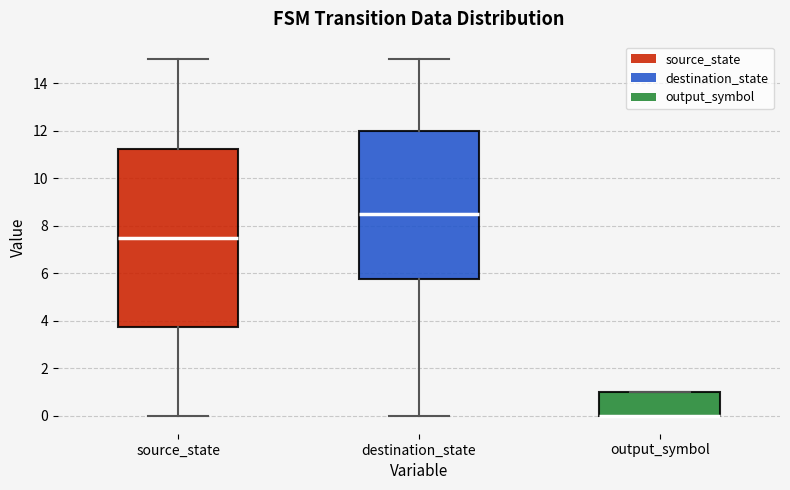

Reading left to right, transcribe this box plot: for each box, give where its median line is, the range the box spans, and where its two whiskers end, as read against the y-axis. The values are not printed on the chart, so give them approximately, as read against the axis.

source_state: median 7.6, box 3.8 to 11.2, whiskers 0.0 to 15.0
destination_state: median 8.6, box 5.8 to 12.0, whiskers 0.0 to 15.0
output_symbol: median 0.0 (drawn on the box's lower edge), box 0.0 to 1.0, whiskers 0.0 to 1.0